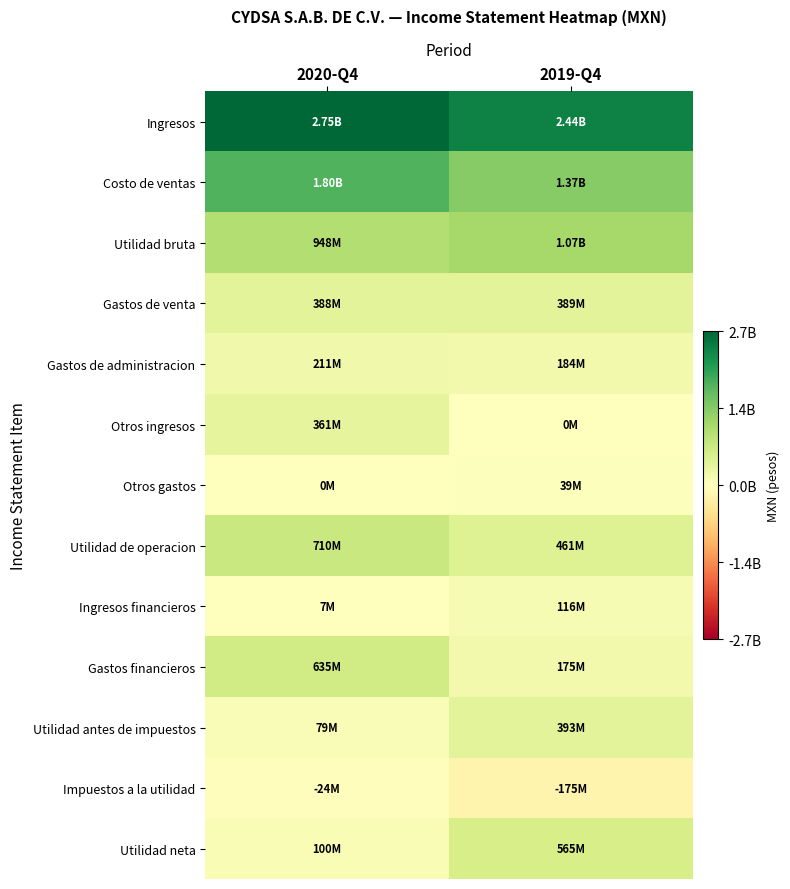

Which series has the widest spread of values?

Utilidad neta